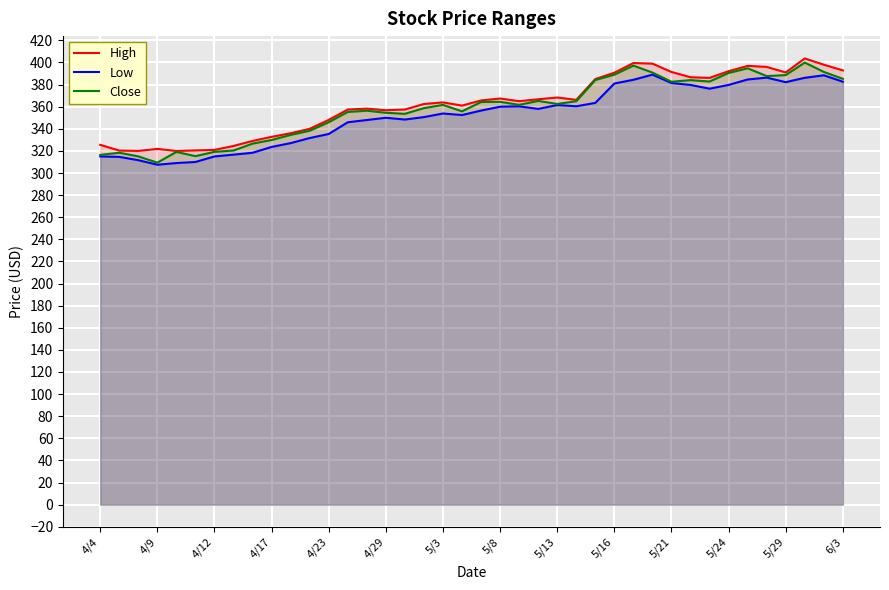

True or false: Low has more than 1 interior local peaks.

True